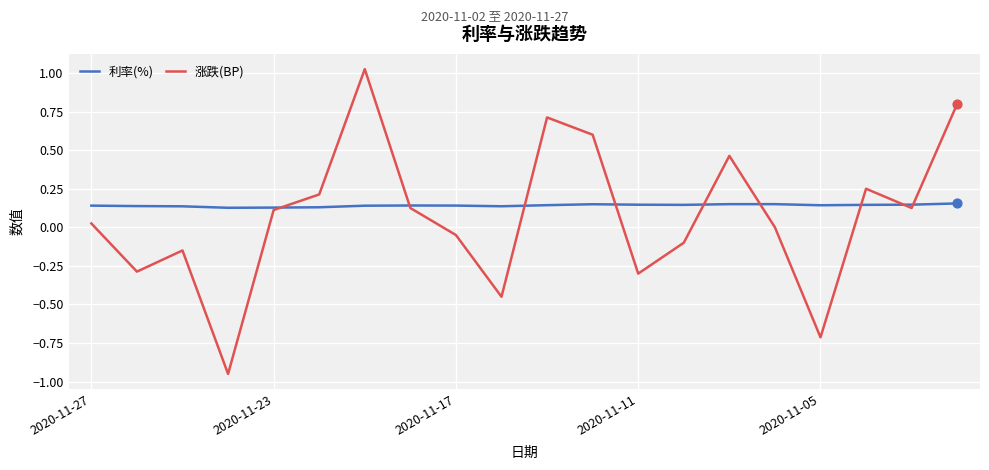

Which series has the largest total across all categories?

利率(%)